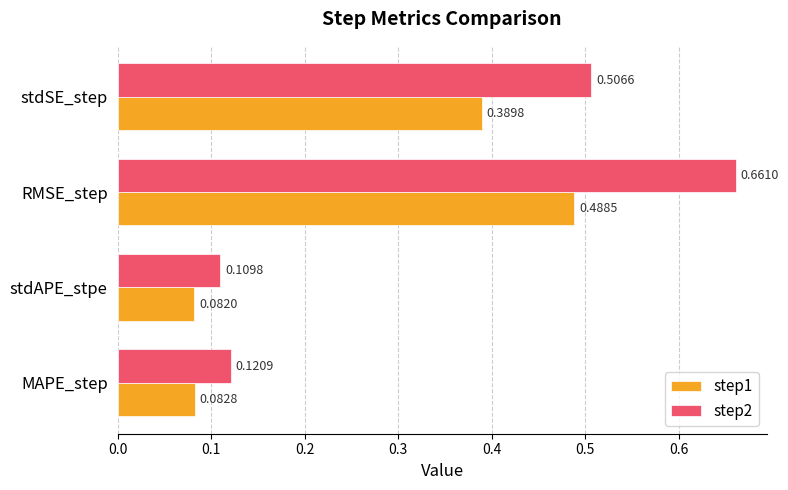

Where is step1 nearest to the value 0?

stdAPE_stpe